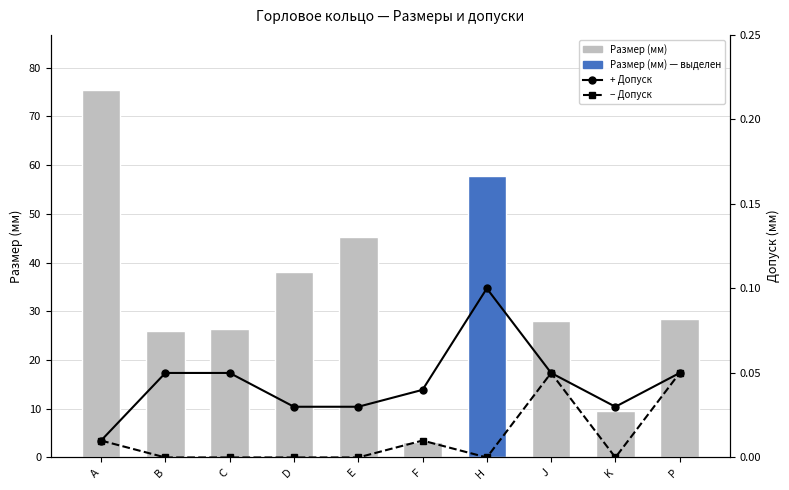

What is the label of the 1st bar from the right?

P